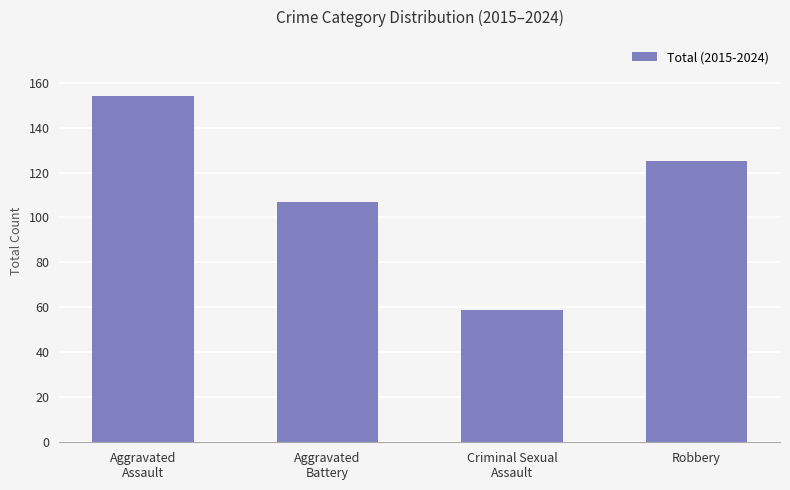

Reading right to left, transcribe all the data shown in this chart.

125	59	107	154